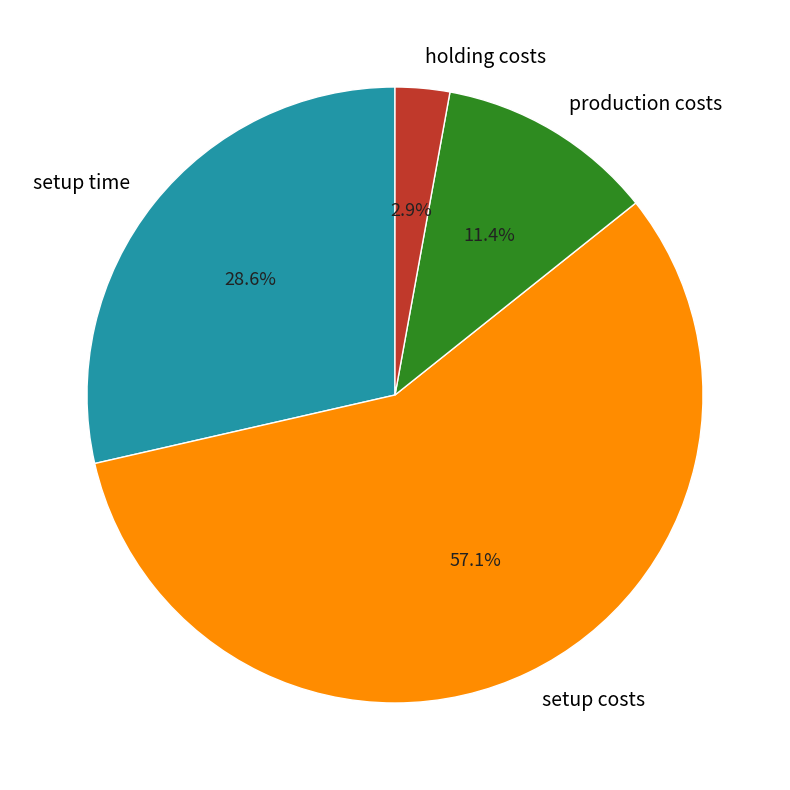

Does setup costs account for over 50% of the chart?

Yes